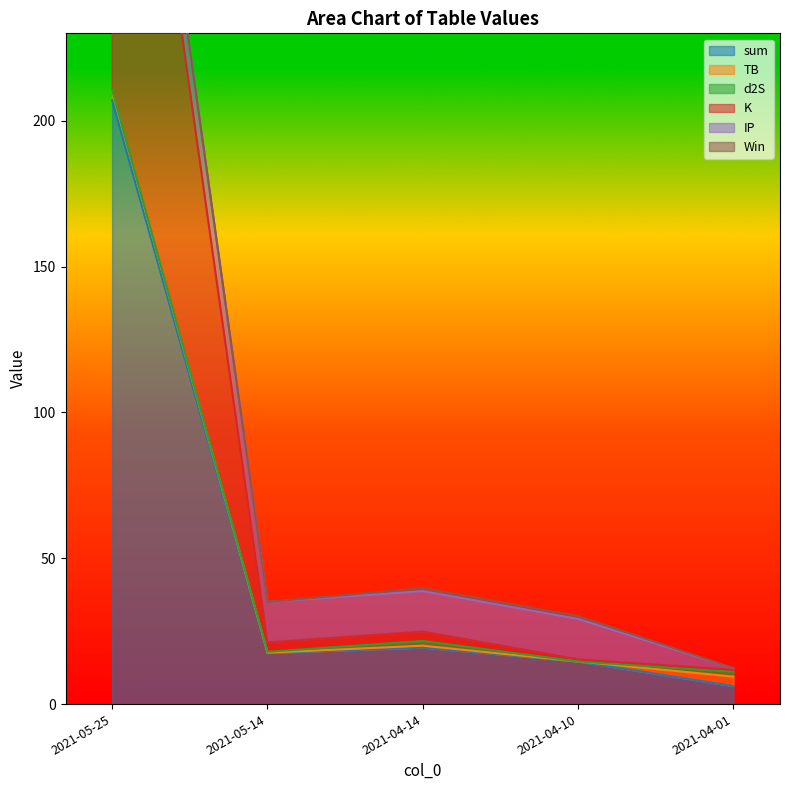

Which has a higher value, 2021-05-14 or 2021-04-14?

2021-04-14